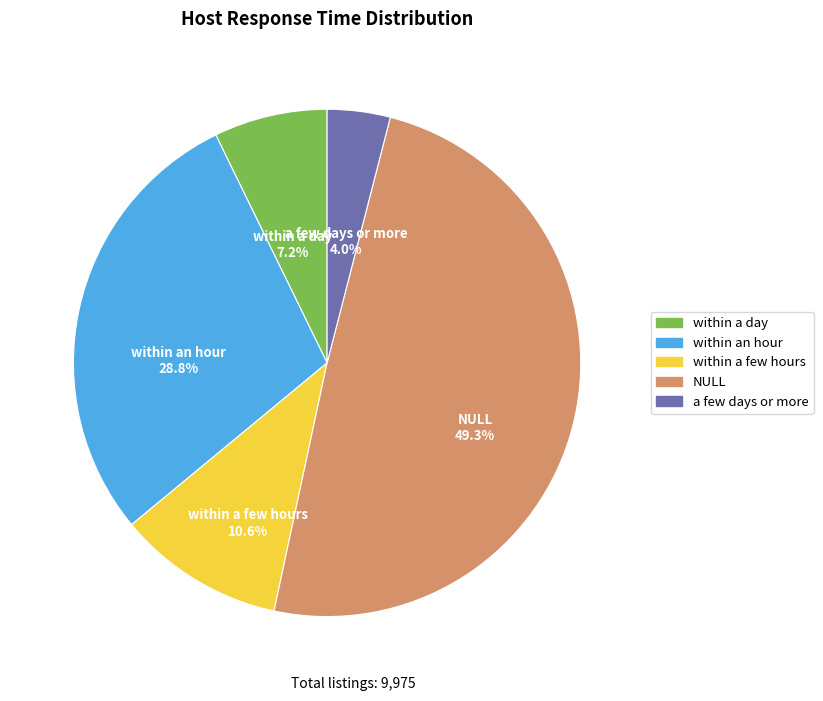

Is within a day the majority of the pie?

No